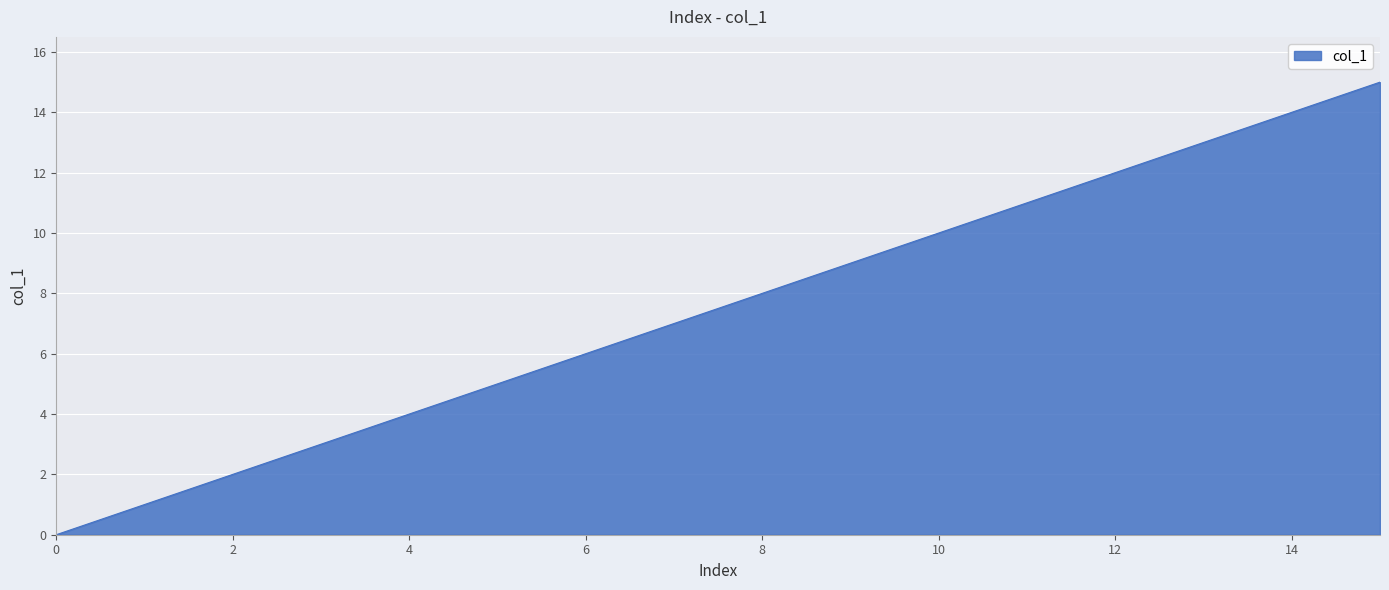

What is the difference between the maximum and minimum values?

15